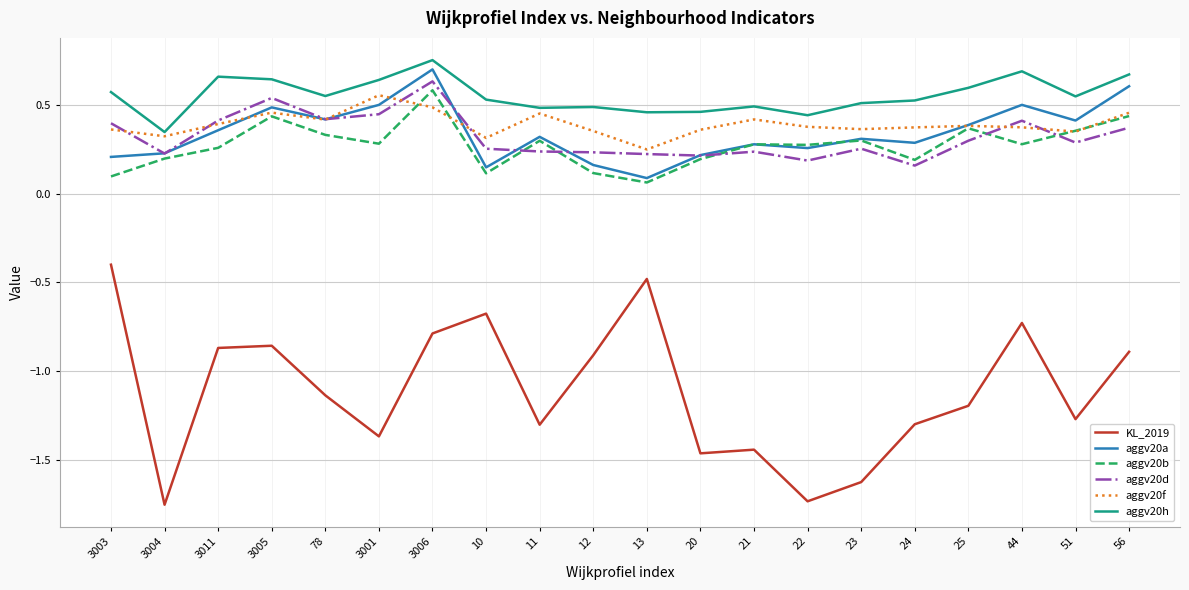

At which label is aggv20d closest to 0?

24